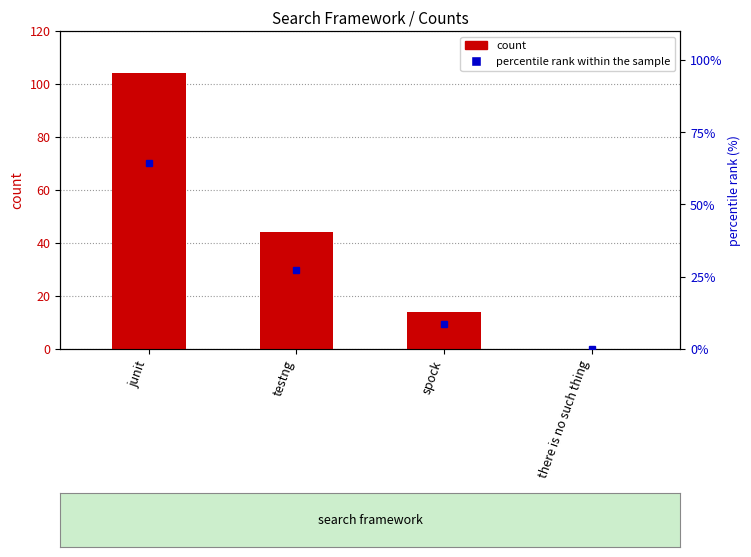

What is the label of the 1st bar from the left?

junit